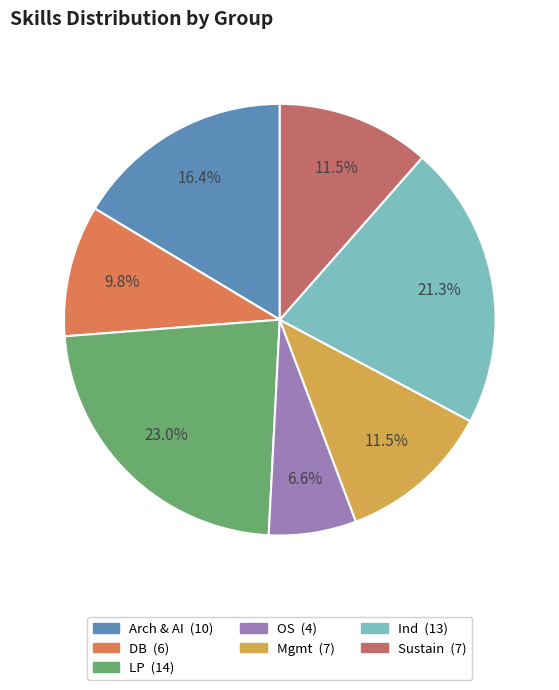

Is there any slice that represents more than half of the pie?

No